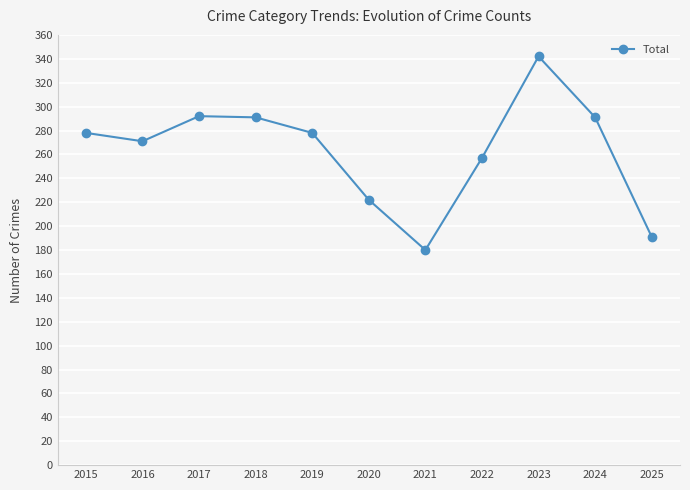

Which category has the highest value across all series?

2023